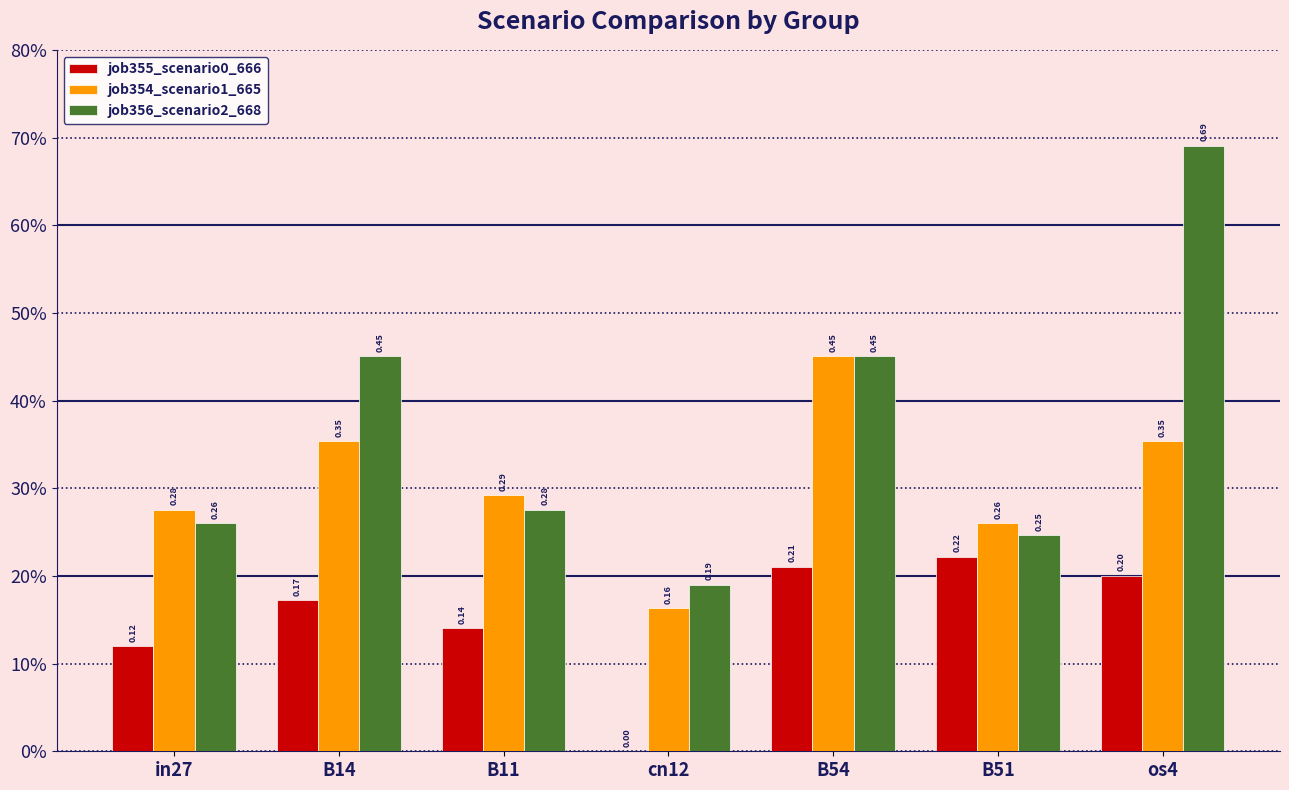

Between in27 and B54, which series saw the biggest shift?

job356_scenario2_668